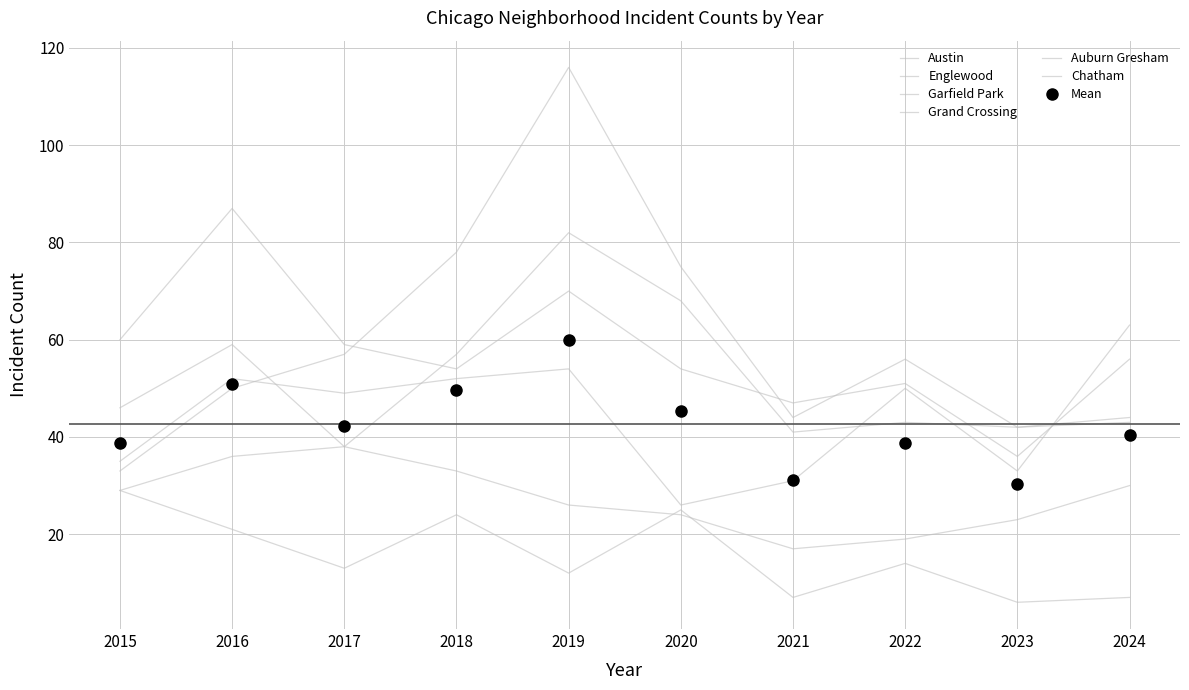

True or false: Austin has a value of 42 at 2023.

True